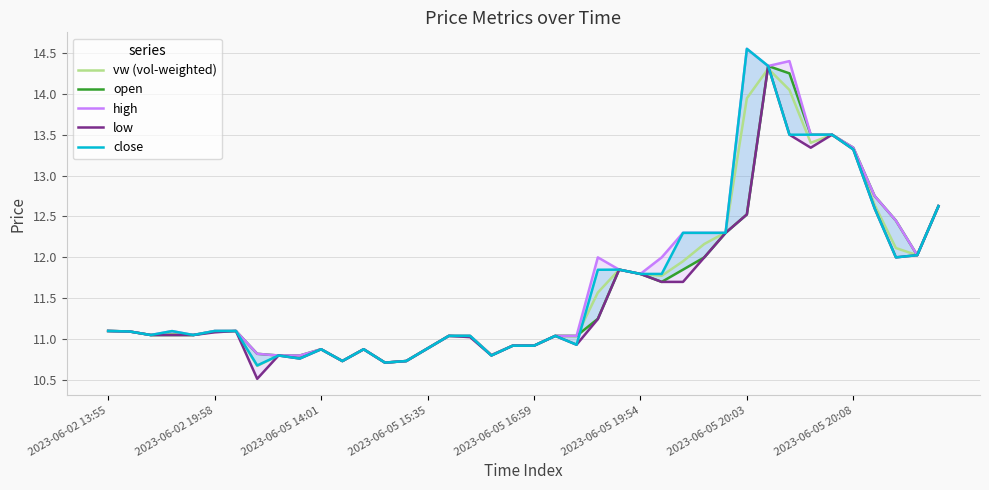

Is the value of open at 33 greater than the value of low at 23?

Yes